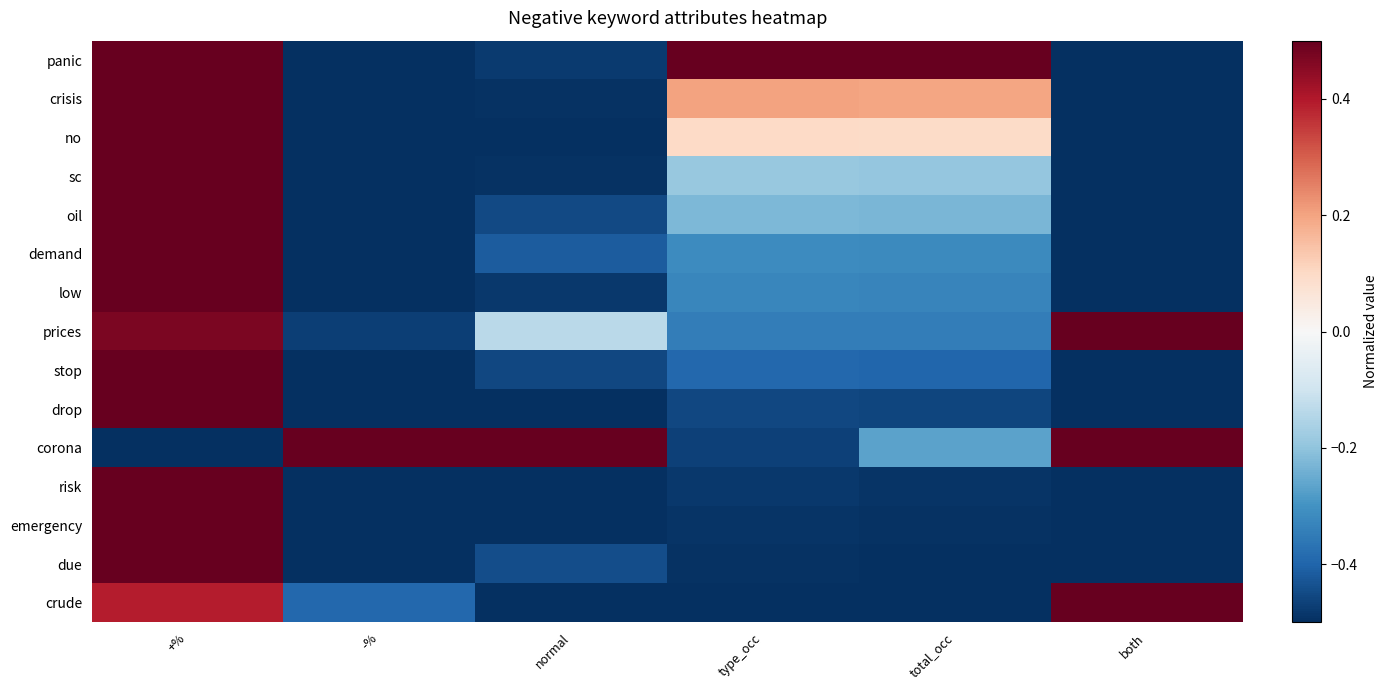

How many distinct data groups are displayed?

15